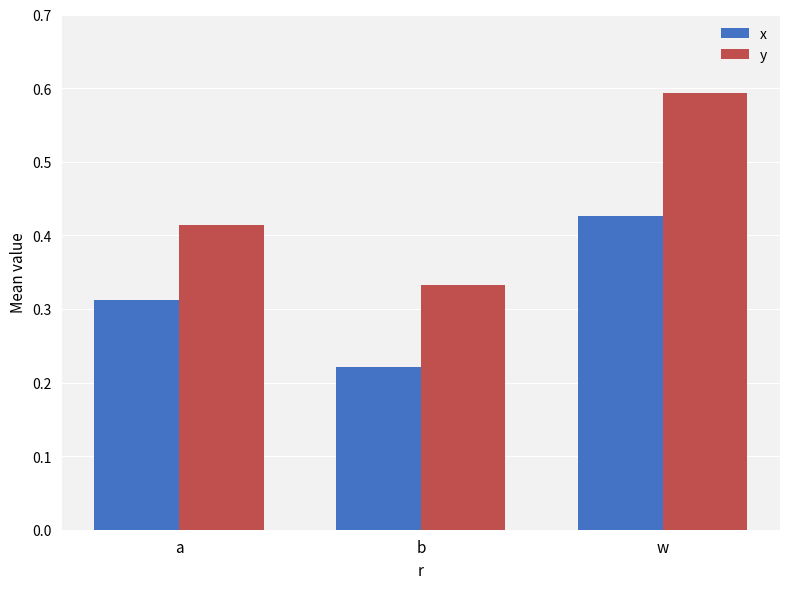

Count the number of data series in this chart.

2